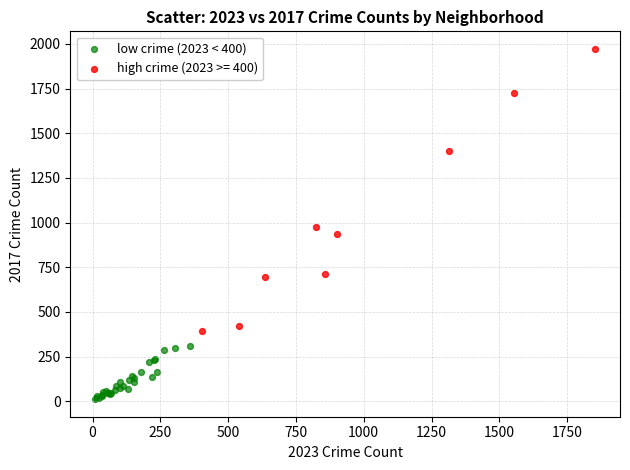

Which series contains the lowest Y value?

low crime (2023 < 400)